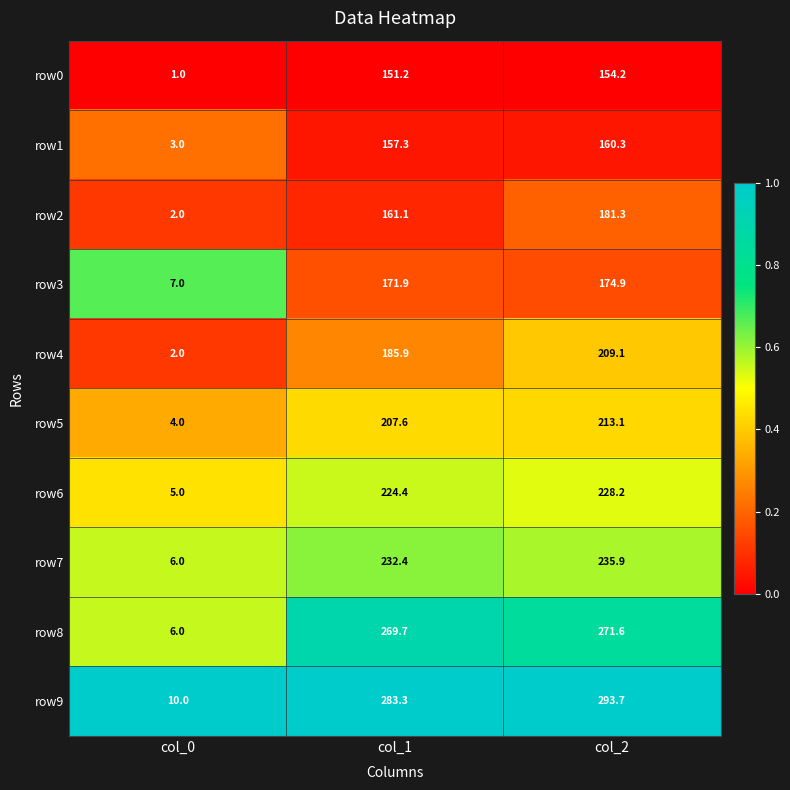

What is the difference between the maximum and minimum values in the row2 series?

179.3